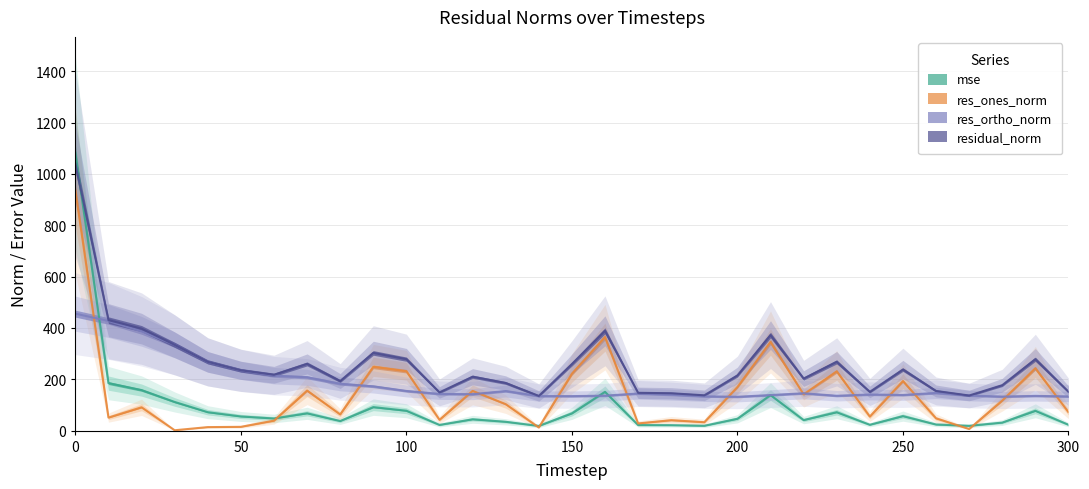

Reading right to left, transcribe all the data shown in this chart.

mse: 300=22.9	290=77.4	280=31.3	270=18.7	260=23.9	250=56.6	240=22.8	230=71.8	220=41.1	210=138.5	200=46.2	190=18.9	180=21.2	170=21.7	160=151.1	150=67.3	140=18.3	130=34.4	120=44.1	110=22.2	100=77.5	90=91.6	80=37.3	70=67.5	60=47.3	50=55.2	40=71.8	30=111.7	20=157.9	10=185.1	0=1081.9
res_ones_norm: 300=71.9	290=243.0	280=117.1	270=6.4	260=48.0	250=193.1	240=54.8	230=231.0	220=141.3	210=345.4	200=169.8	190=32.8	180=40.6	170=28.1	160=364.1	150=221.9	140=12.4	130=103.2	120=154.7	110=42.1	100=231.6	90=248.7	80=63.1	70=156.1	60=38.9	50=14.8	40=13.7	30=1.5	20=91.0	10=50.7	0=935.1
res_ortho_norm: 300=133.3	290=135.4	280=132.7	270=136.6	260=146.9	250=138.9	240=140.7	230=135.8	220=145.5	210=138.5	200=131.9	190=133.6	180=139.9	170=144.6	160=136.2	150=134.4	140=134.6	130=154.2	120=142.0	110=143.0	100=154.5	90=172.5	80=182.6	70=207.8	60=214.0	50=234.5	40=267.6	30=334.2	20=386.9	10=427.2	0=455.6
residual_norm: 300=151.5	290=278.1	280=177.0	270=136.8	260=154.5	250=237.9	240=151.0	230=267.9	220=202.8	210=372.1	200=215.0	190=137.6	180=145.6	170=147.3	160=388.8	150=259.4	140=135.2	130=185.6	120=210.0	110=149.0	100=278.4	90=302.7	80=193.2	70=259.9	60=217.5	50=235.0	40=268.0	30=334.2	20=397.4	10=430.2	0=1040.1